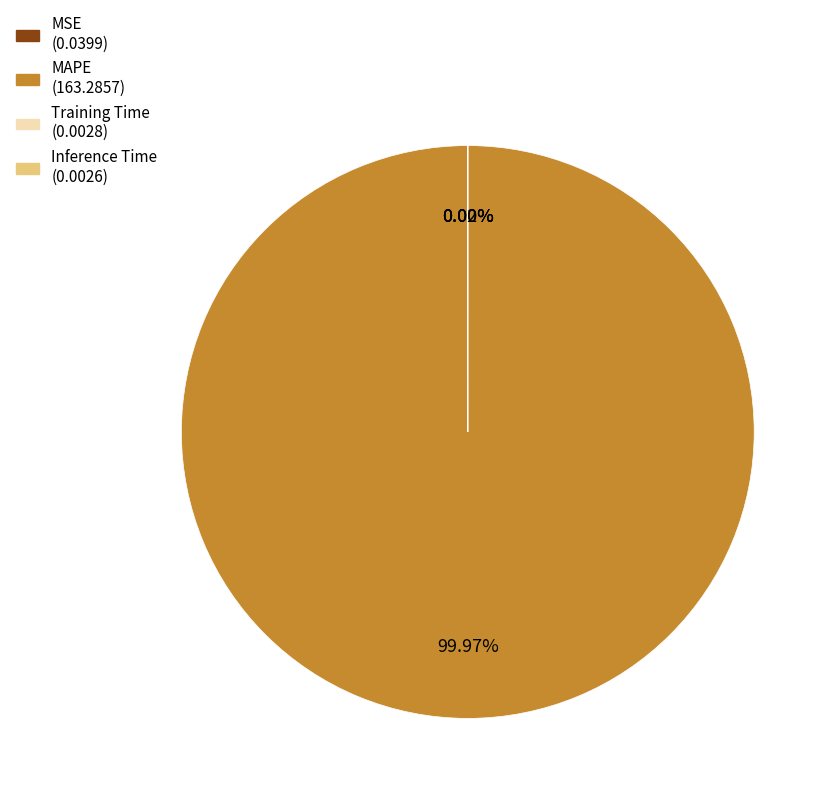

Which category has the biggest portion of the pie?

MAPE